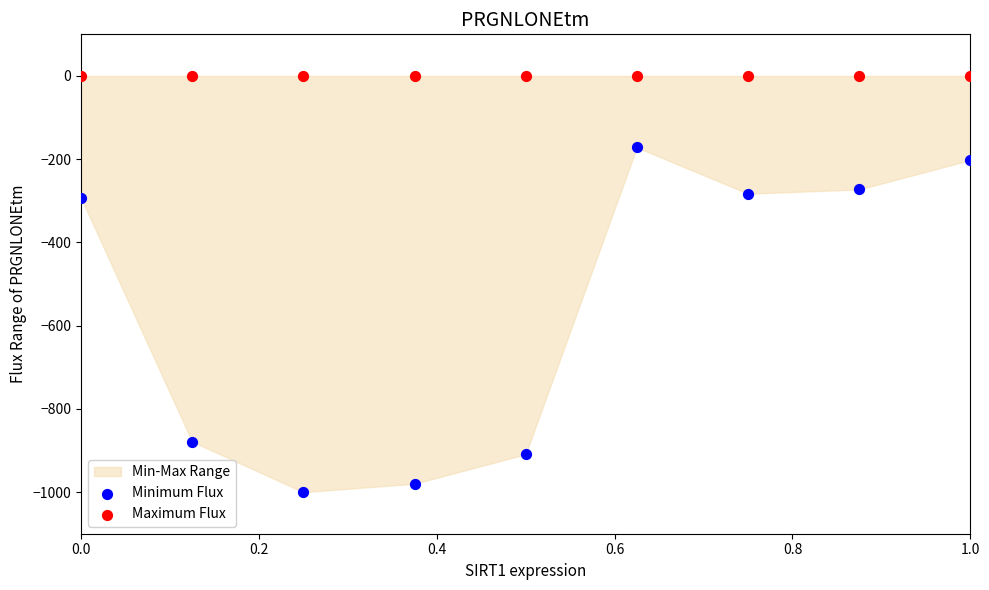

Which series reaches the minimum Y coordinate?

Minimum Flux